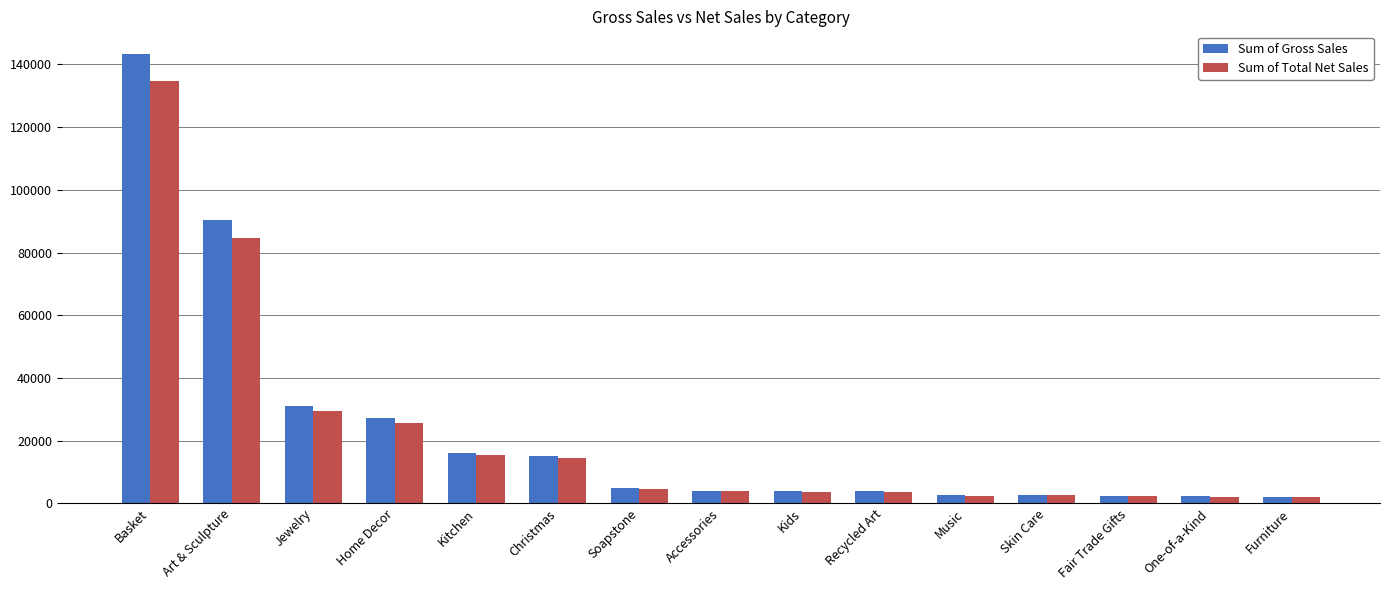

The Sum of Total Net Sales series shows 11037.2 at Jewelry. True or false?

False